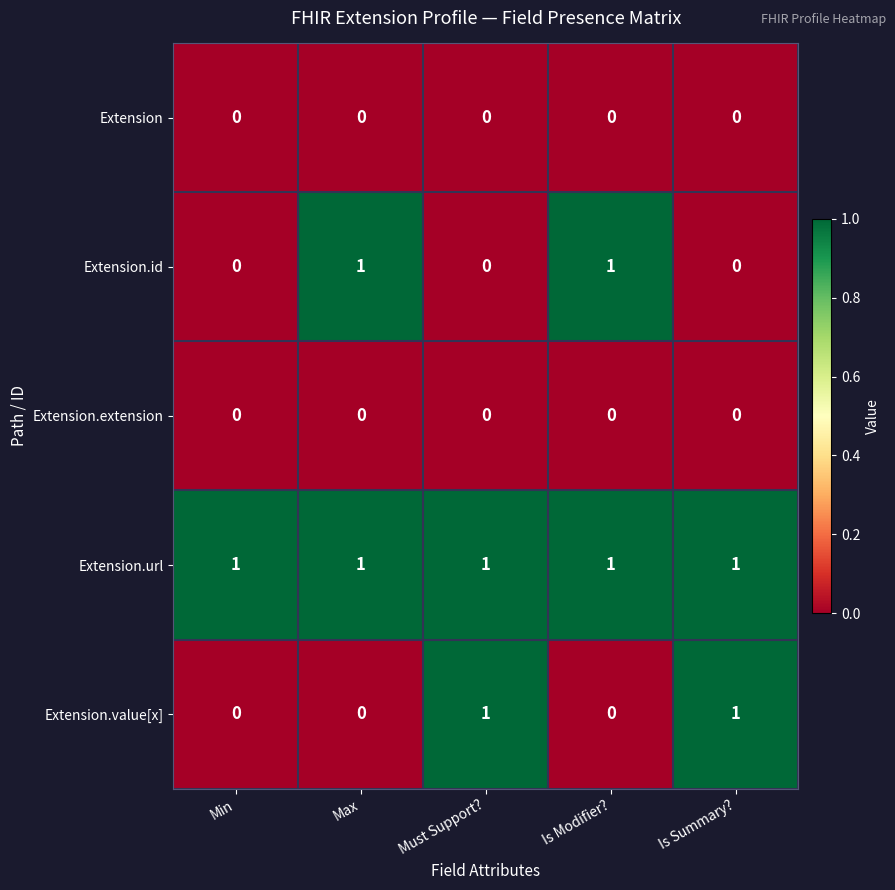

Between Min and Is Modifier?, which series saw the biggest shift?

Extension.id